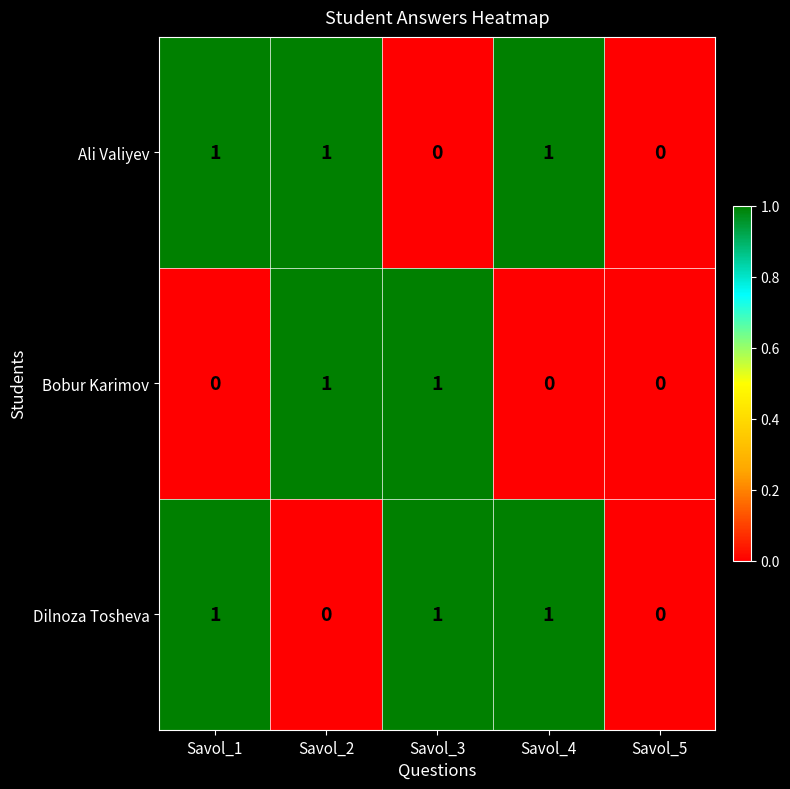

Count the Dilnoza Tosheva values in the range 0 to 1.

5